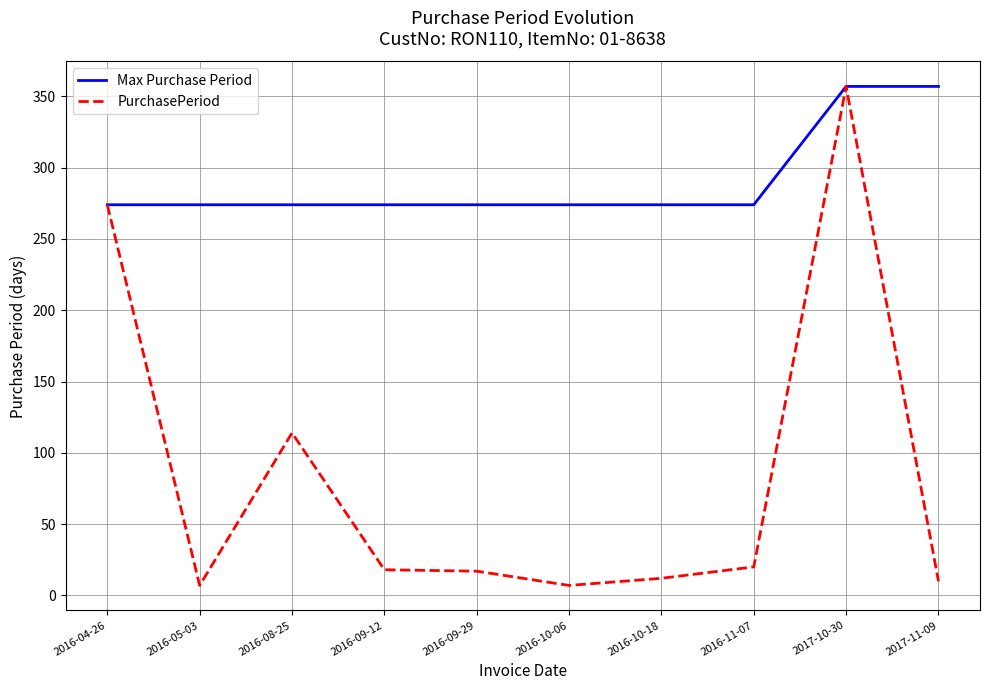

Is the value of Max Purchase Period at 2016-08-25 greater than the value of PurchasePeriod at 2016-09-29?

Yes